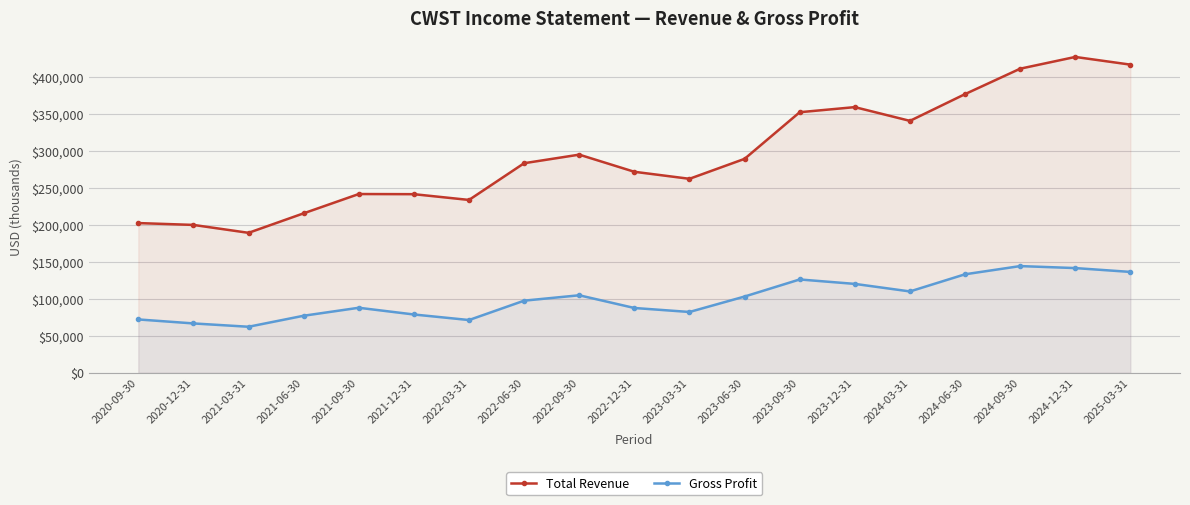

What is the maximum value shown in the chart?

427500